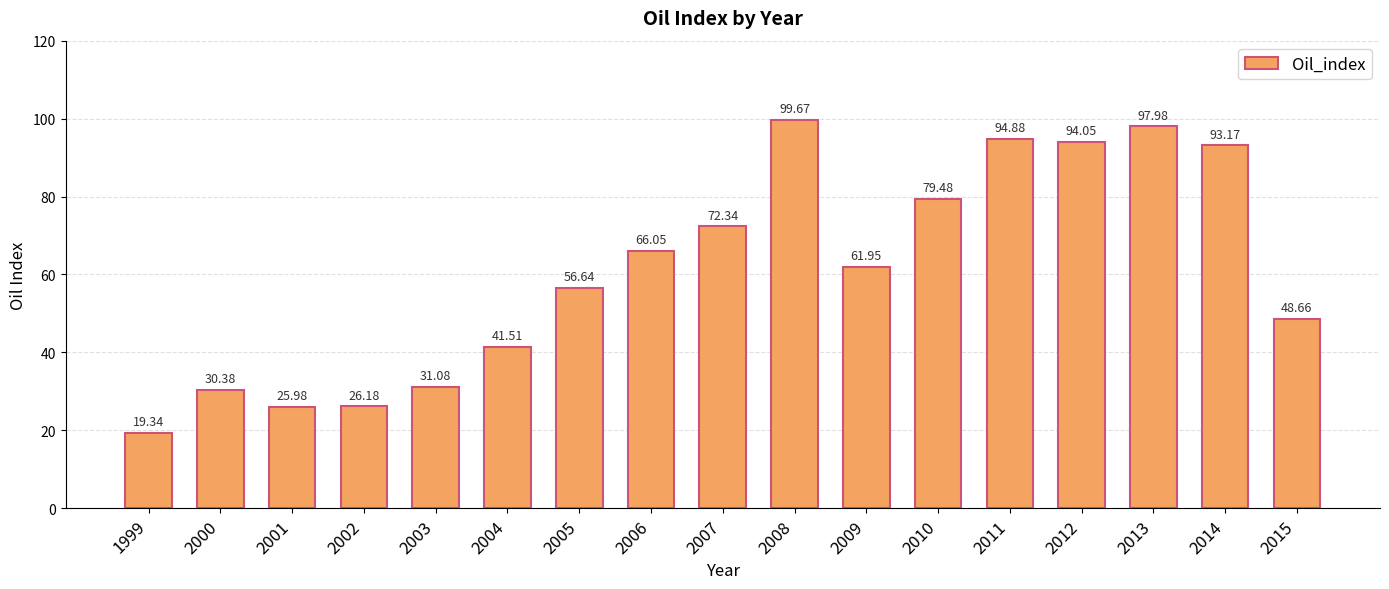

What is the value of the 1st bar from the left?

19.3